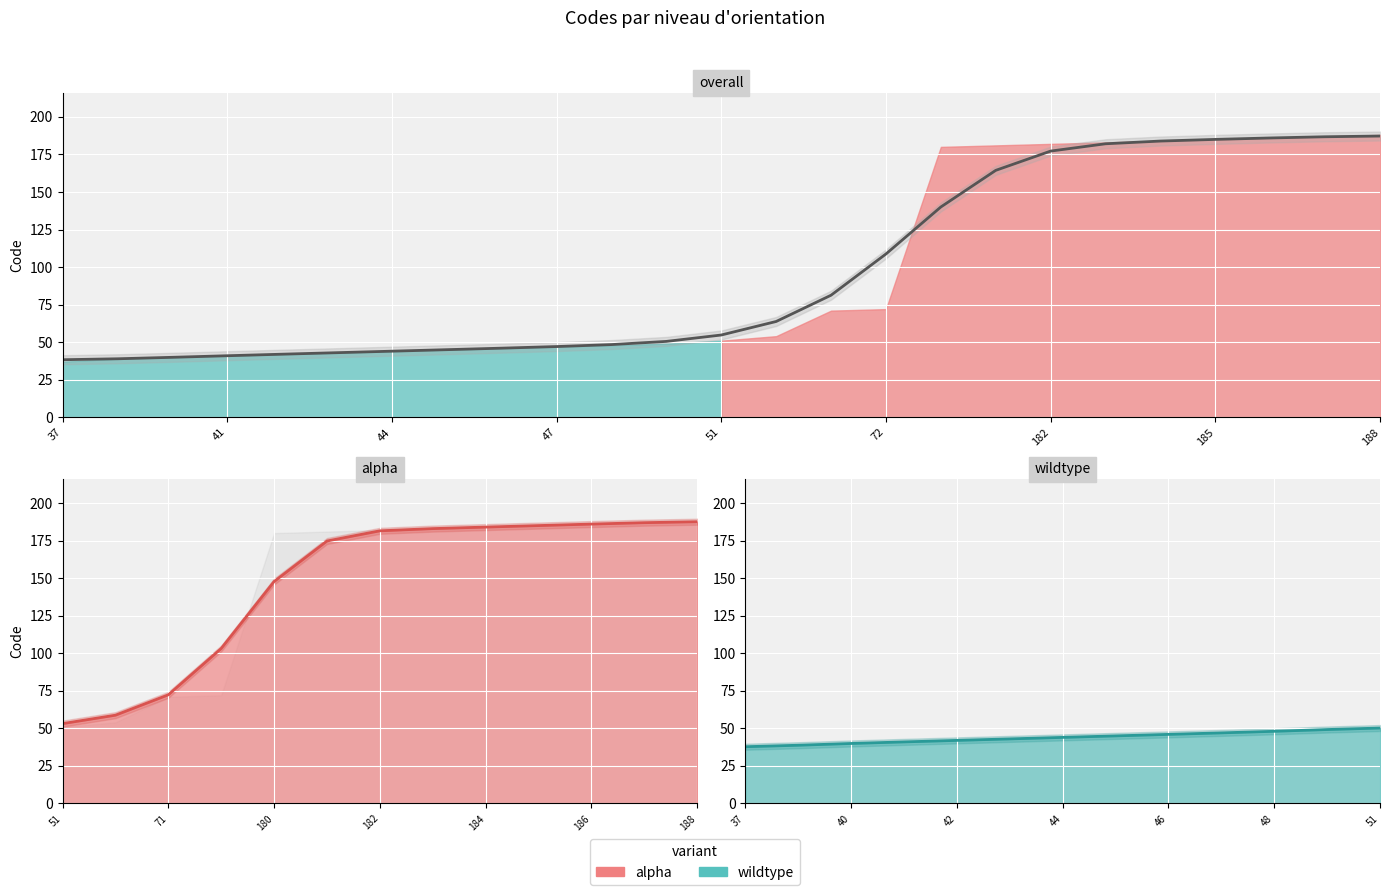

Is it true that the value at 23 is 106.6?

False